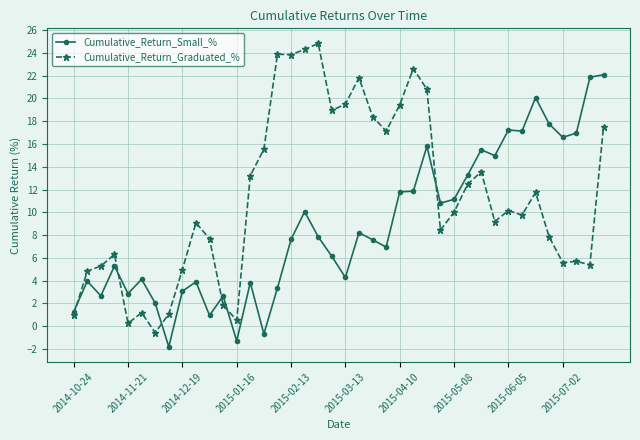

What is the value of the Cumulative_Return_Graduated_% point at the 31st from the left?

13.6